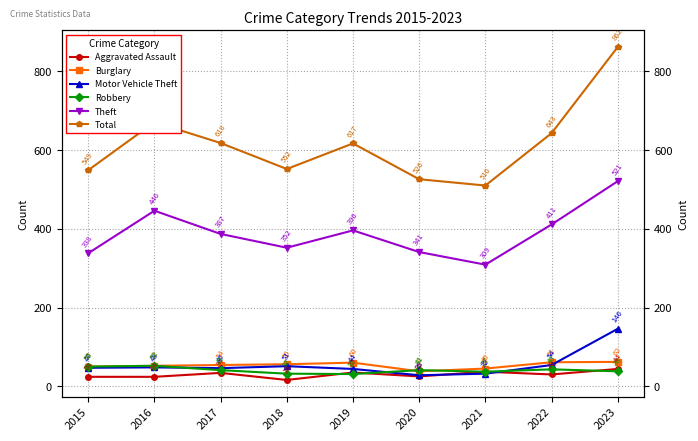

Reading right to left, list all the values displayed in this chart.

Aggravated Assault: 44	30	37	25	35	16	34	24	24
Burglary: 62	61	45	38	60	56	54	52	50
Motor Vehicle Theft: 146	54	32	28	44	51	46	48	47
Robbery: 38	43	37	41	31	32	41	52	50
Theft: 521	411	309	341	396	352	387	446	338
Total: 862	643	510	526	617	552	618	671	549